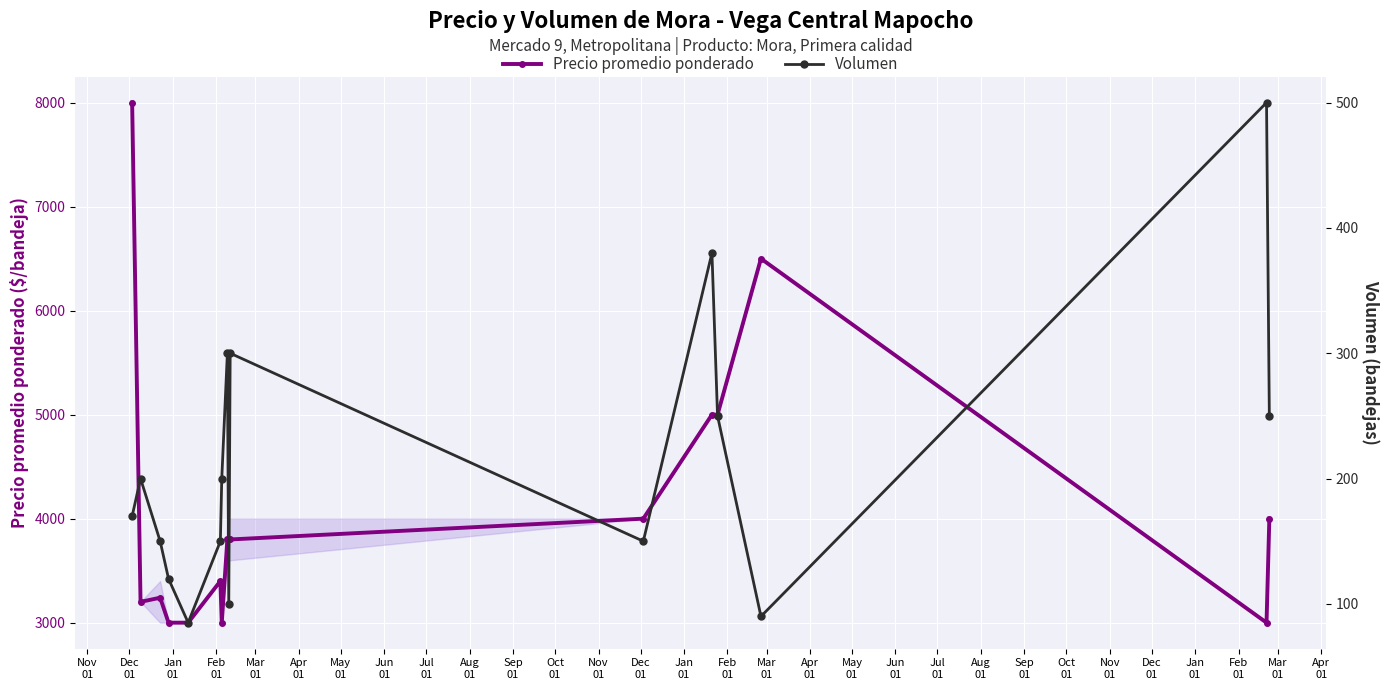

What is the value of the Precio promedio ponderado point at the 10th from the left?

3800